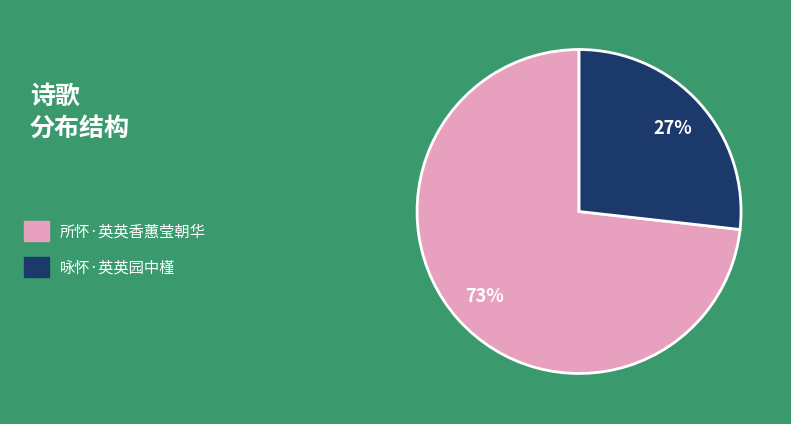

Combined, do 咏怀·英英园中槿 and 所怀·英英香蕙莹朝华 account for over 50%?

Yes